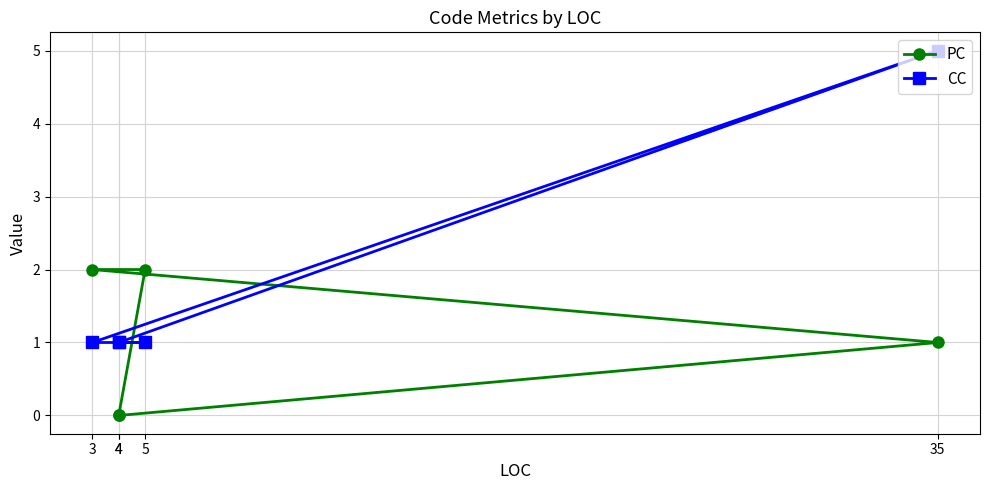

What is the difference between the CC values at 4 and 35?

4